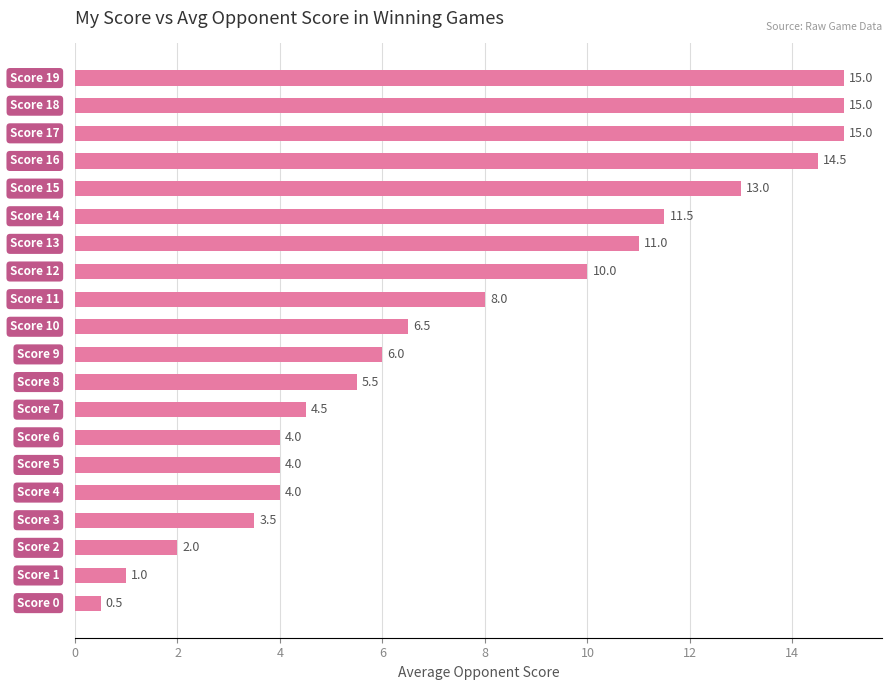

What is the smallest value displayed?

0.5